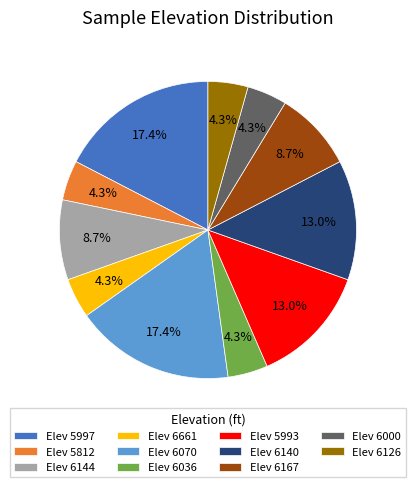

Does any single category account for the majority?

No